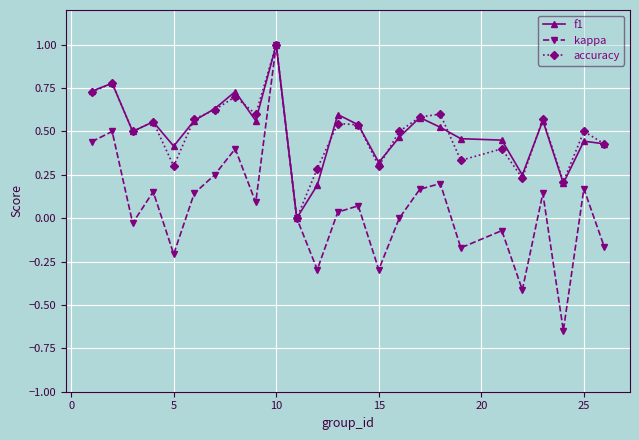

What is the highest value of the f1 series?

1.0